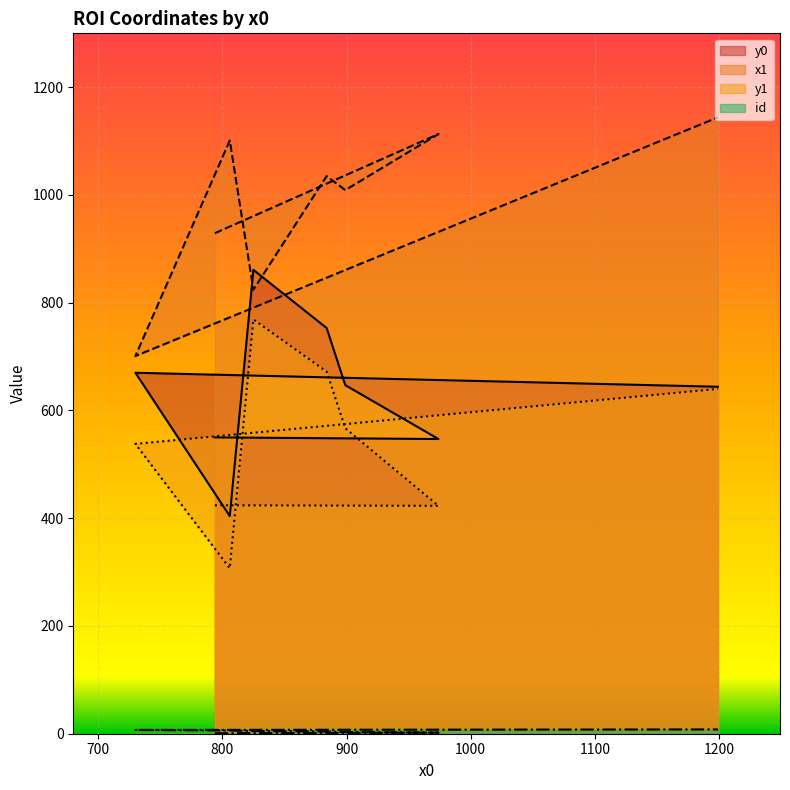

What is the approximate value of y1 at 825?

769